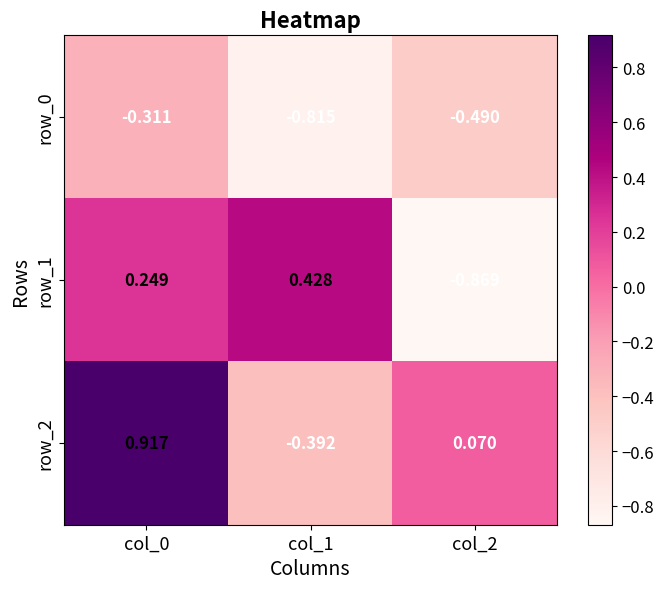

How many values in the row_1 series are below 0?

1